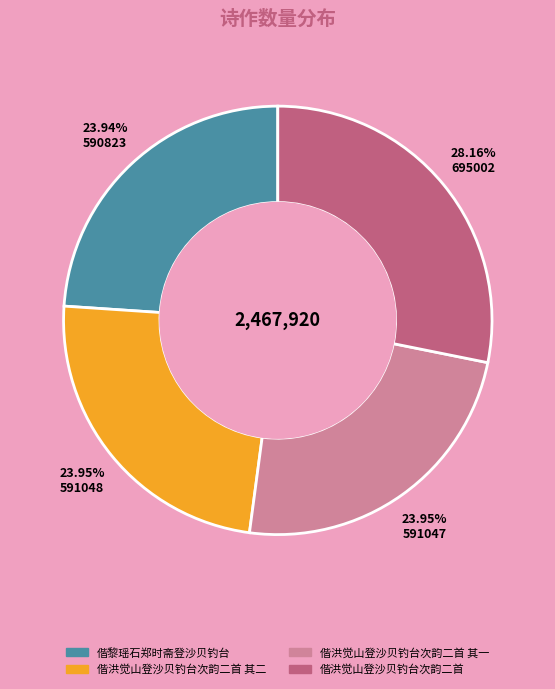

Is there any slice that represents more than half of the pie?

No